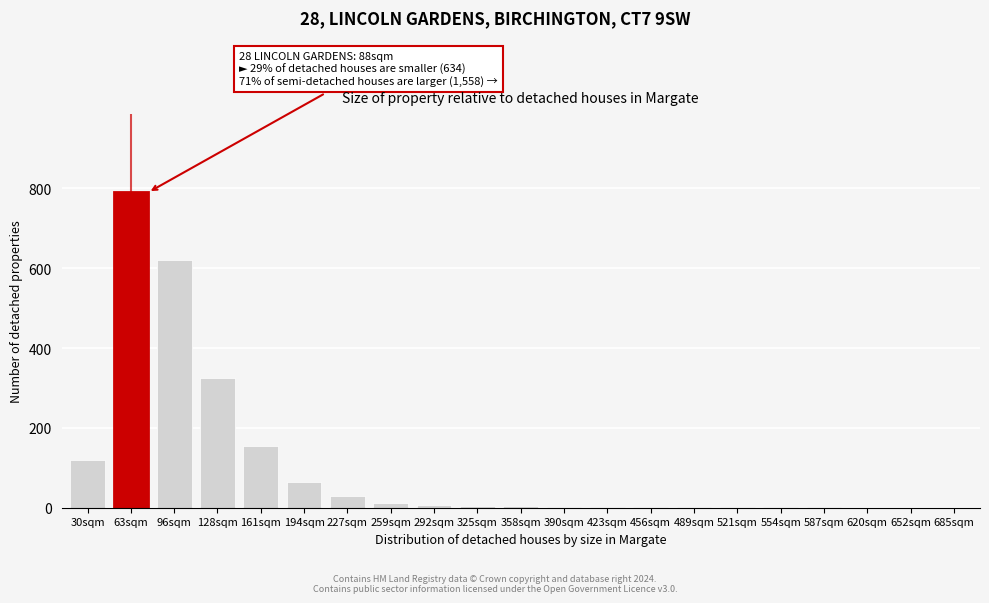

Approximately how many times larger is the value at 96sqm compared to 227sqm?

20.7